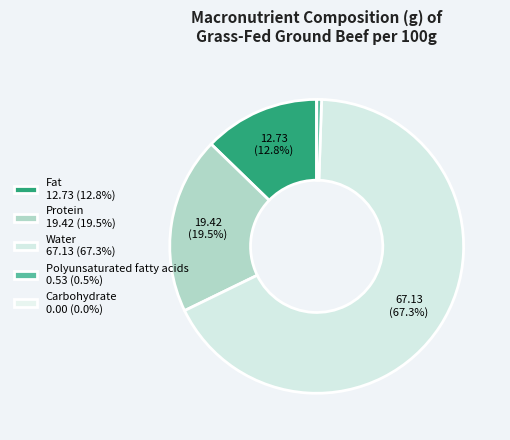

What is the total percentage of Carbohydrate and Fat?

12.8%